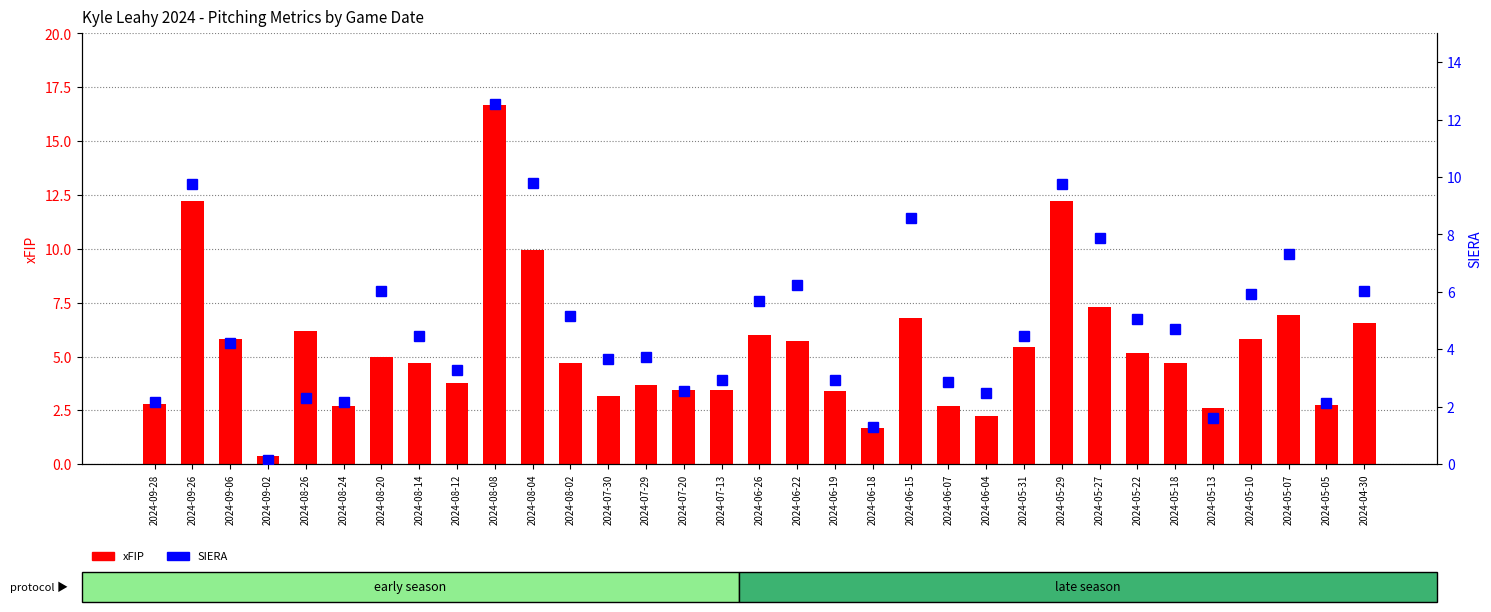

Reading left to right, what are all the values shown in this chart?

xFIP: 2.8	12.2	5.8	0.4	6.2	2.7	5.0	4.7	3.8	16.7	9.9	4.7	3.2	3.7	3.4	3.4	6.0	5.7	3.4	1.7	6.8	2.7	2.2	5.4	12.2	7.3	5.2	4.7	2.6	5.8	6.9	2.7	6.6
SIERA: 2.2	9.8	4.2	0.2	2.3	2.2	6.0	4.5	3.3	12.5	9.8	5.2	3.7	3.7	2.6	2.9	5.7	6.3	2.9	1.3	8.6	2.8	2.5	4.5	9.8	7.9	5.1	4.7	1.6	5.9	7.3	2.1	6.0